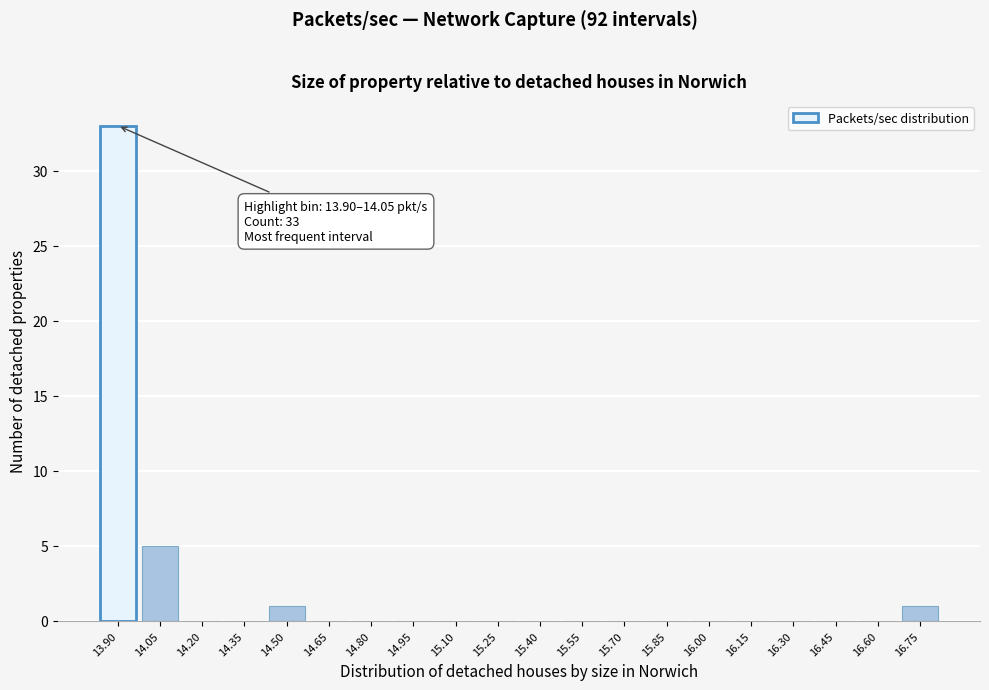

Reading left to right, list all the values displayed in this chart.

13.90=33	14.05=5	14.20=0	14.35=0	14.50=1	14.65=0	14.80=0	14.95=0	15.10=0	15.25=0	15.40=0	15.55=0	15.70=0	15.85=0	16.00=0	16.15=0	16.30=0	16.45=0	16.60=0	16.75=1